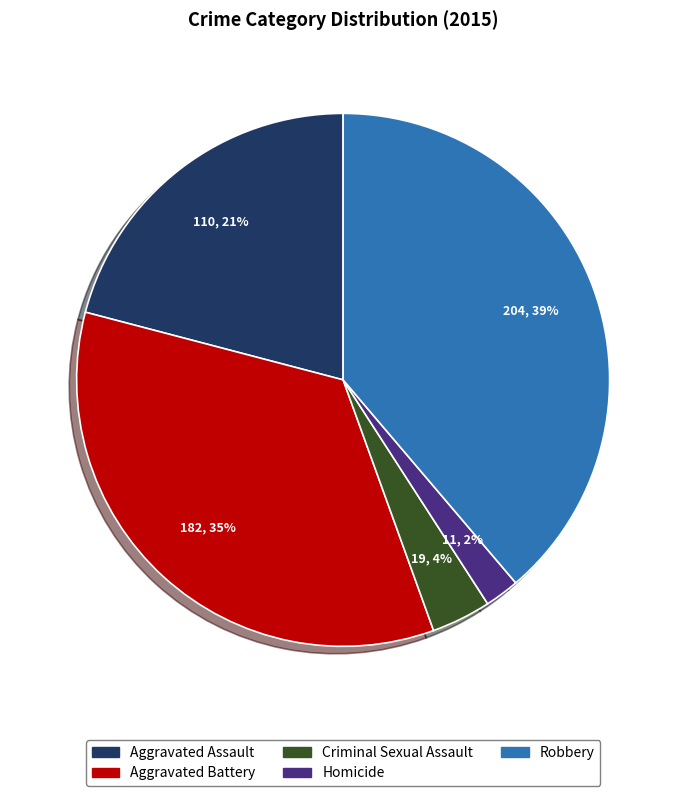

Which slice is the smallest?

Homicide